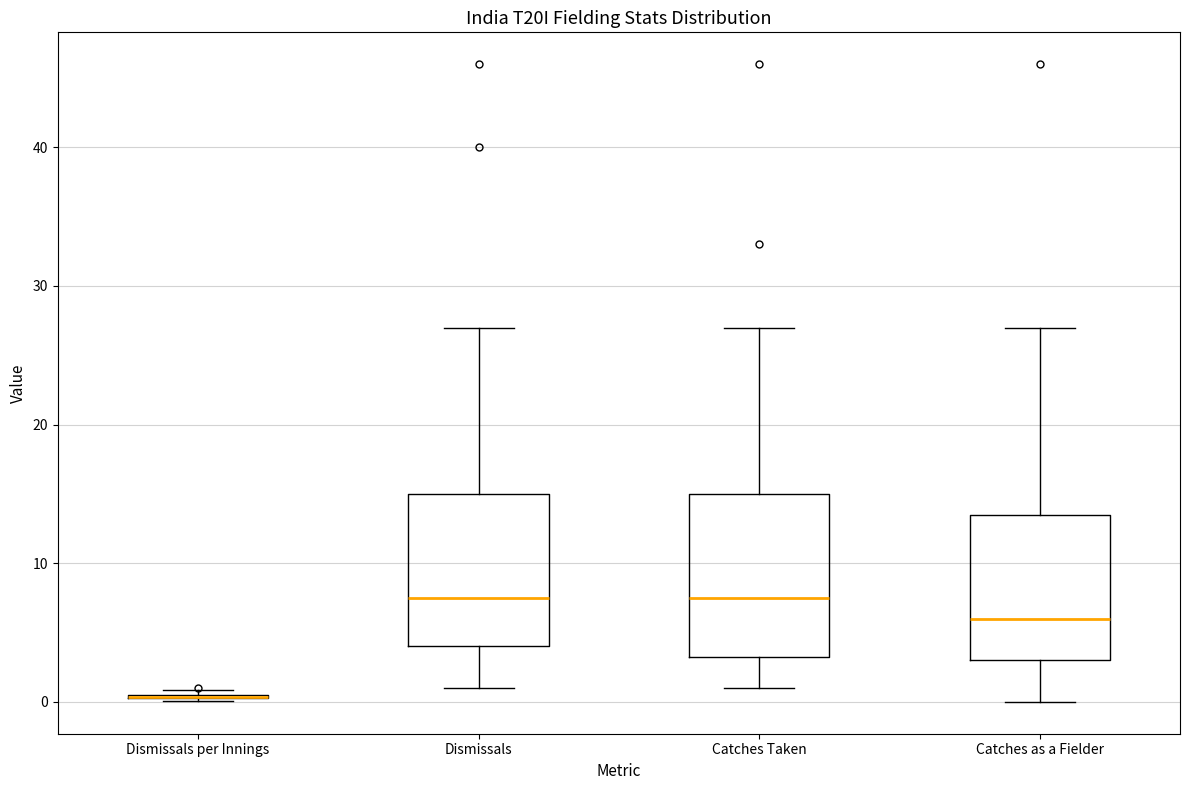

Where does the lower whisker of the box for Catches Taken end on the y-axis? The values are not printed on the chart, so give them approximately, as read against the axis.

1